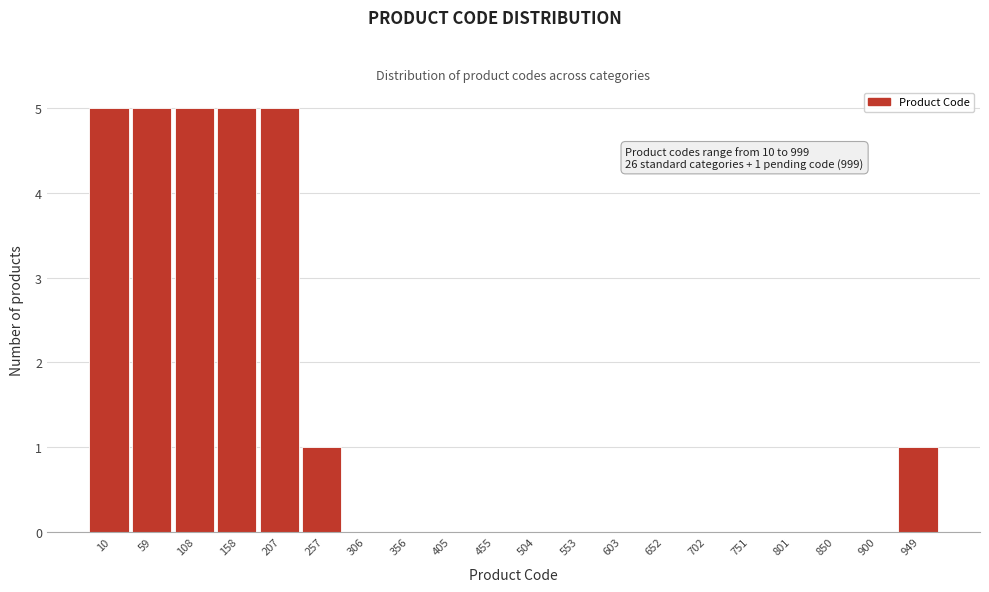

Reading left to right, extract all data points from this chart.

10=5	59=5	108=5	158=5	207=5	257=1	306=0	356=0	405=0	455=0	504=0	553=0	603=0	652=0	702=0	751=0	801=0	850=0	900=0	949=1